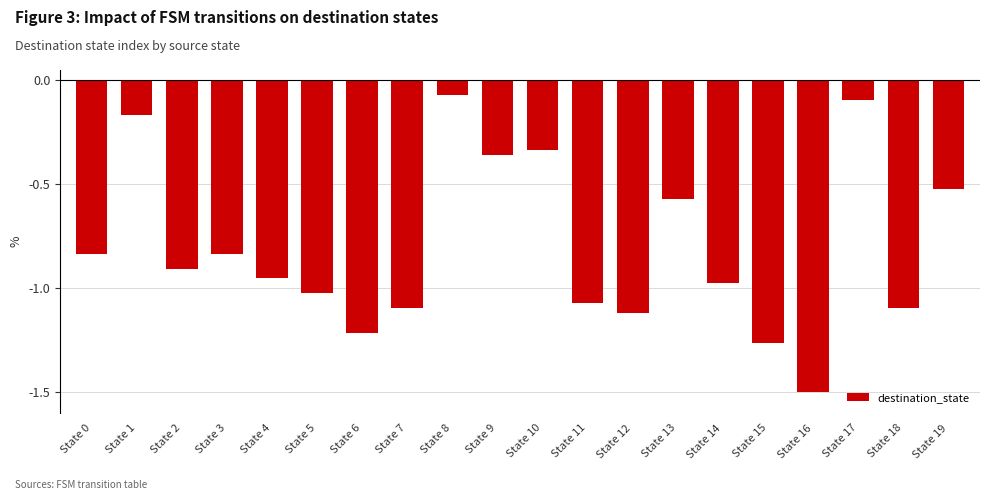

The chart shows a value of -2.2 at State 6. True or false?

False